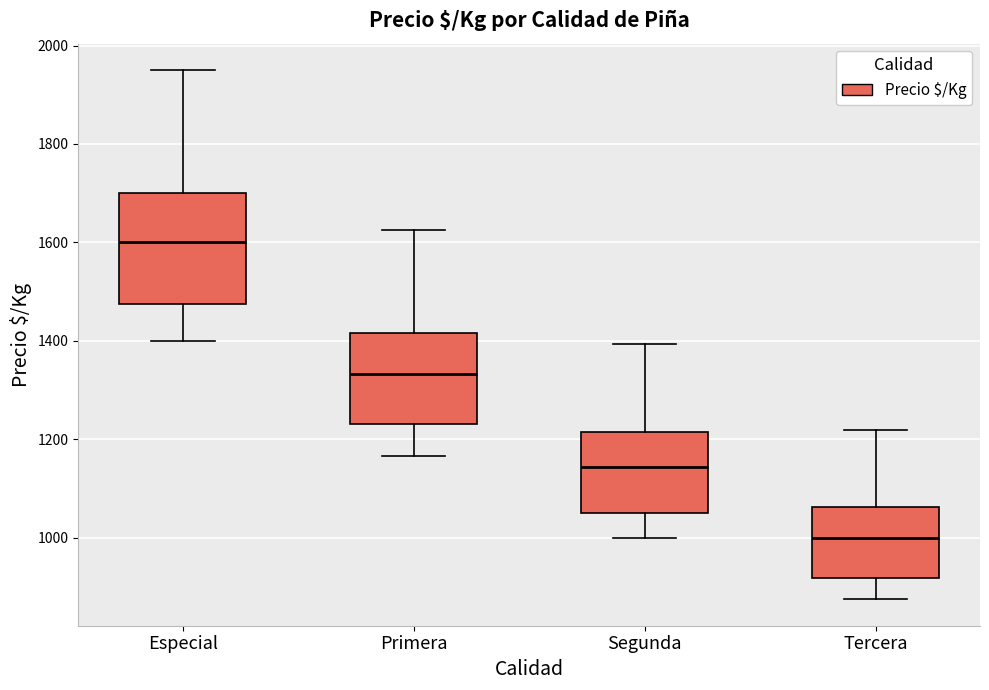

Comparing the boxes themselves (not the whiskers), which one is the tallest?

Especial